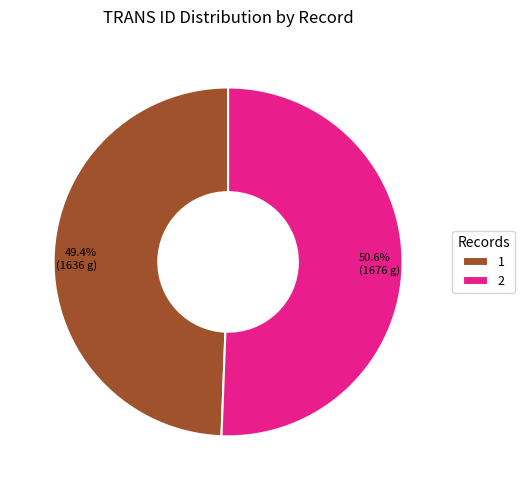

What portion of the pie excludes 2?

49.4%